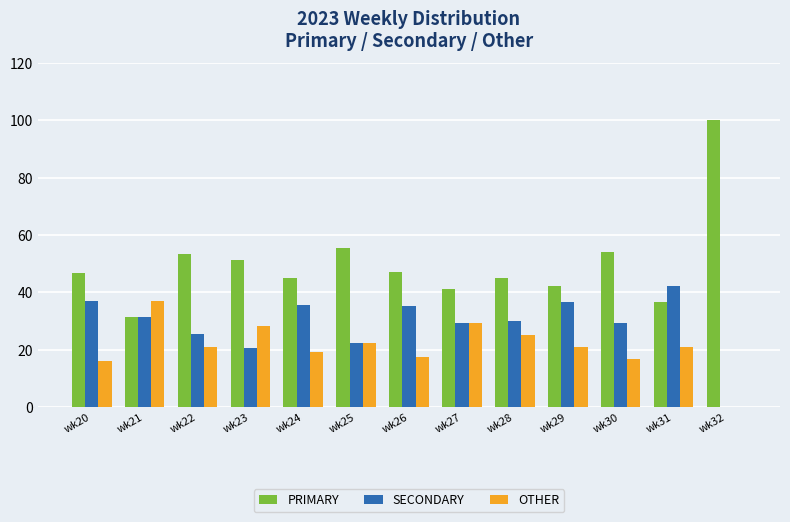

What is the sum of all OTHER values?

274.7